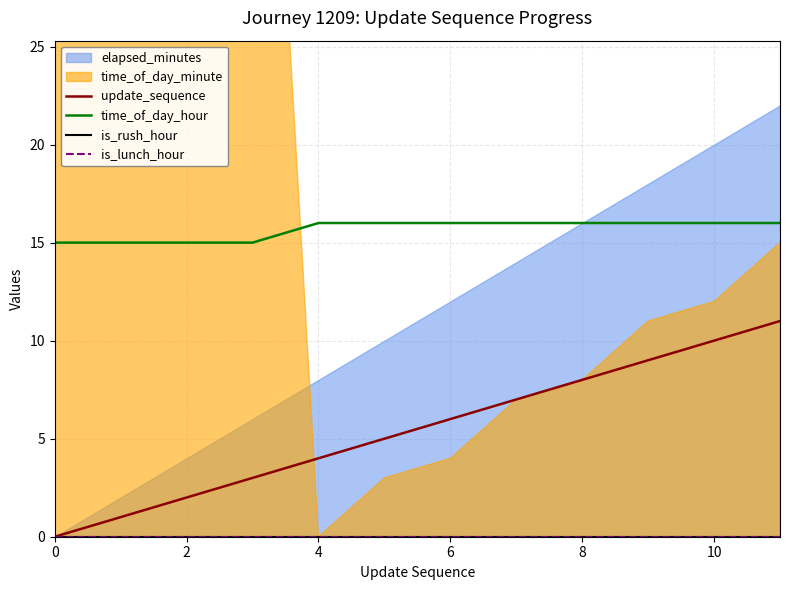

True or false: time_of_day_hour and update_sequence cross at least once.

False